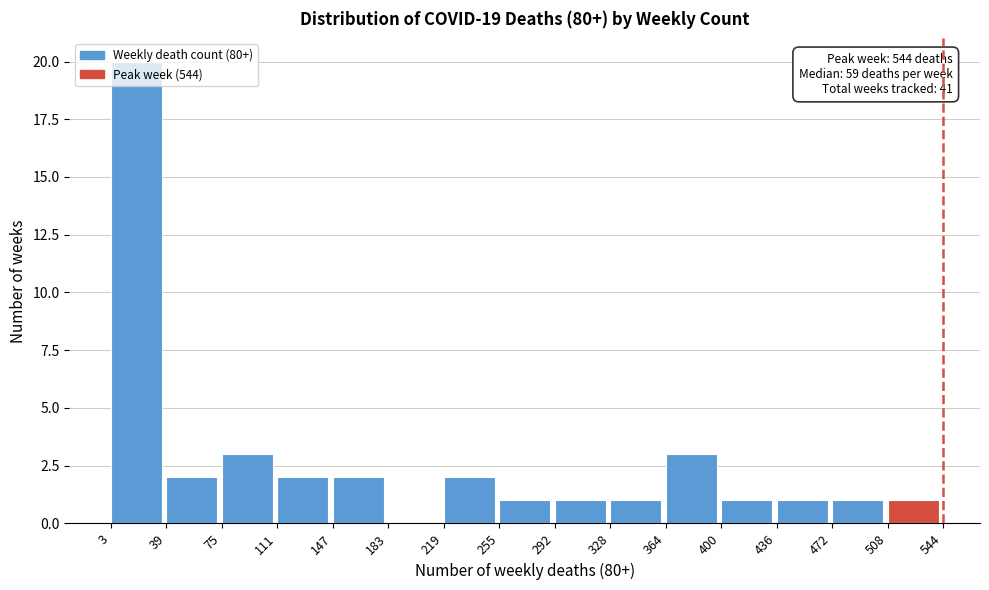

Over which range of the x-axis is the bar tallest?

3 to 39